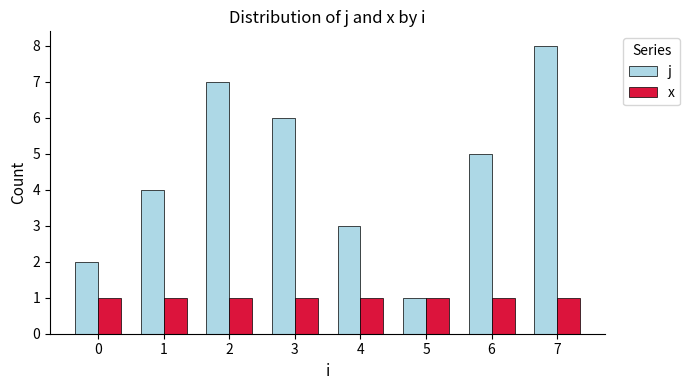

The value of x at 3 is 0. True or false?

False